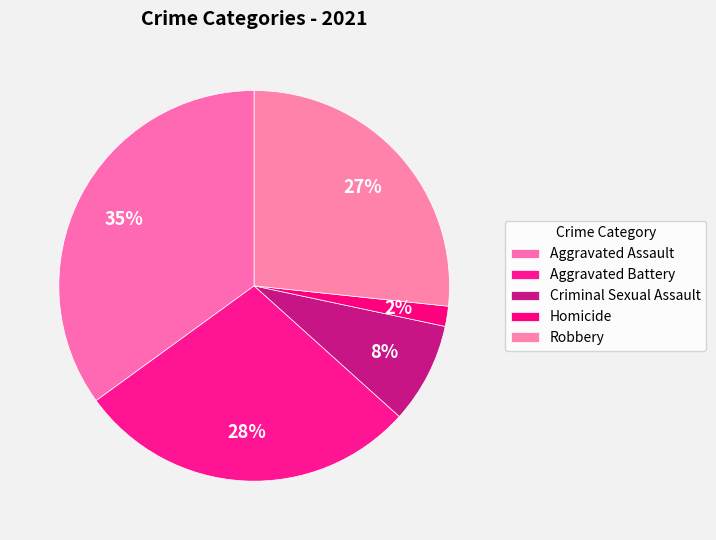

Is it true that Robbery is 36% of the pie?

False